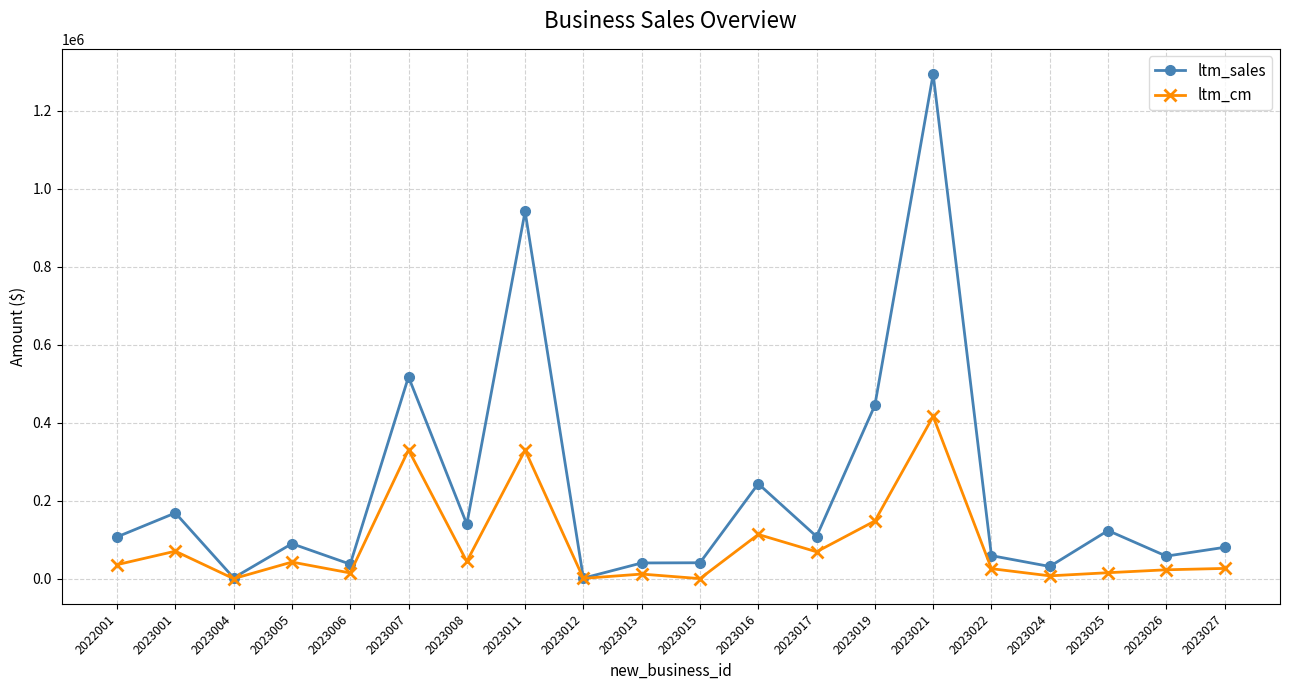

At which label is ltm_sales closest to 647897?

2023007